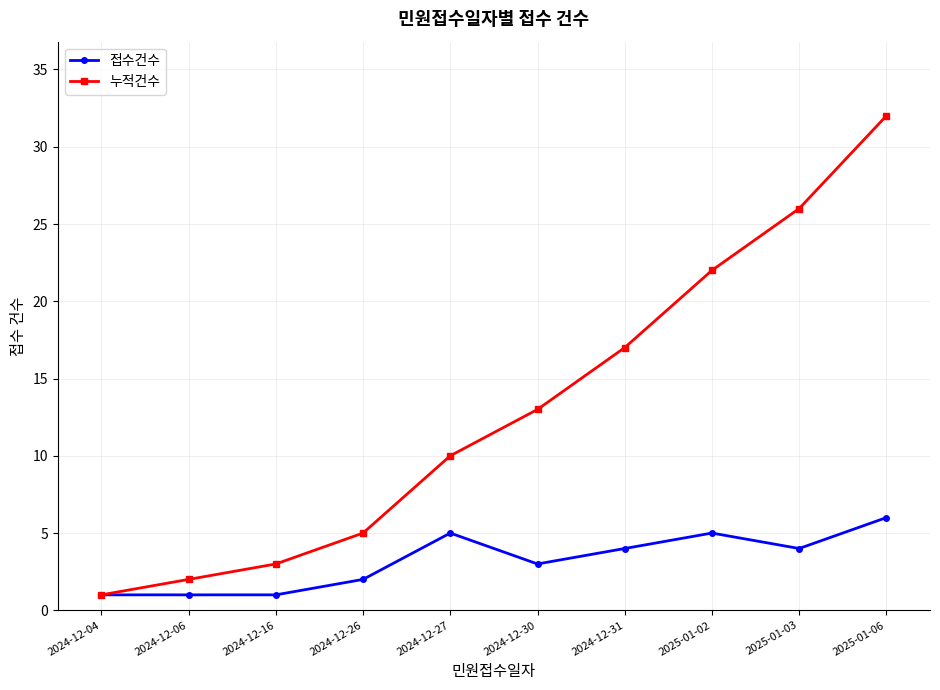

True or false: 누적건수 has more than 1 points higher than both neighbors.

False